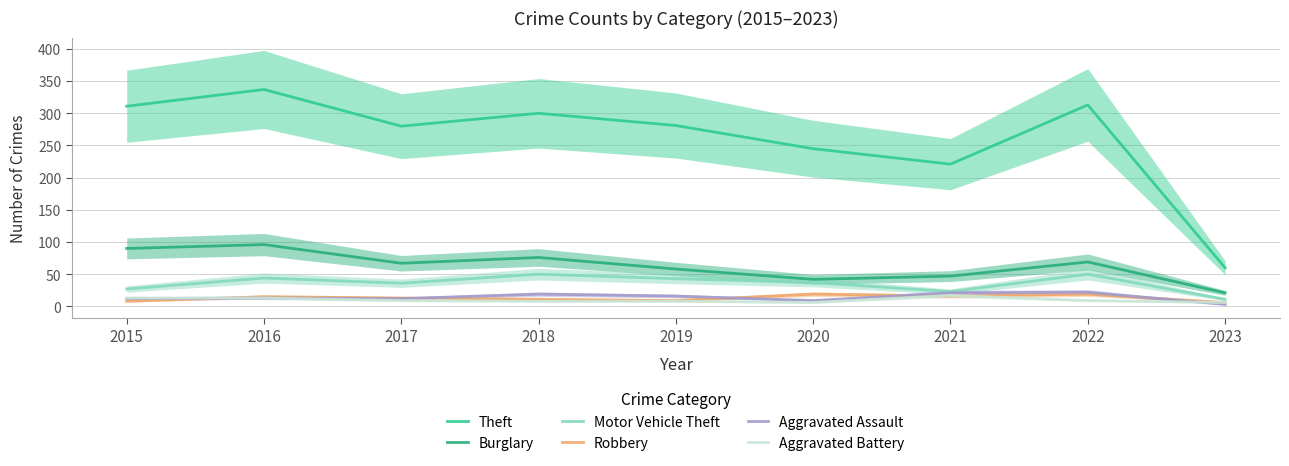

Reading left to right, what are all the values shown in this chart?

Theft: 311	337	280	300	281	245	221	313	60
Burglary: 90	96	67	76	58	42	47	69	21
Motor Vehicle Theft: 27	44	36	50	43	37	23	50	11
Robbery: 8	15	13	11	9	19	16	19	6
Aggravated Assault: 12	13	12	19	16	9	21	22	3
Aggravated Battery: 13	13	9	8	8	6	17	9	6